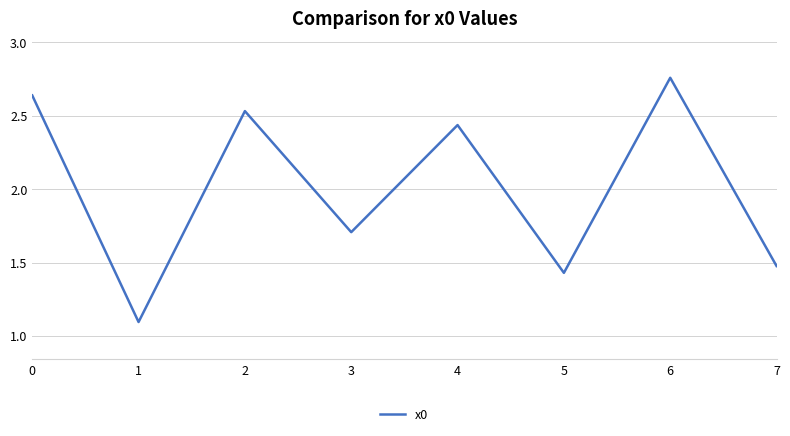

What is the difference between the second highest and second lowest values?

1.2